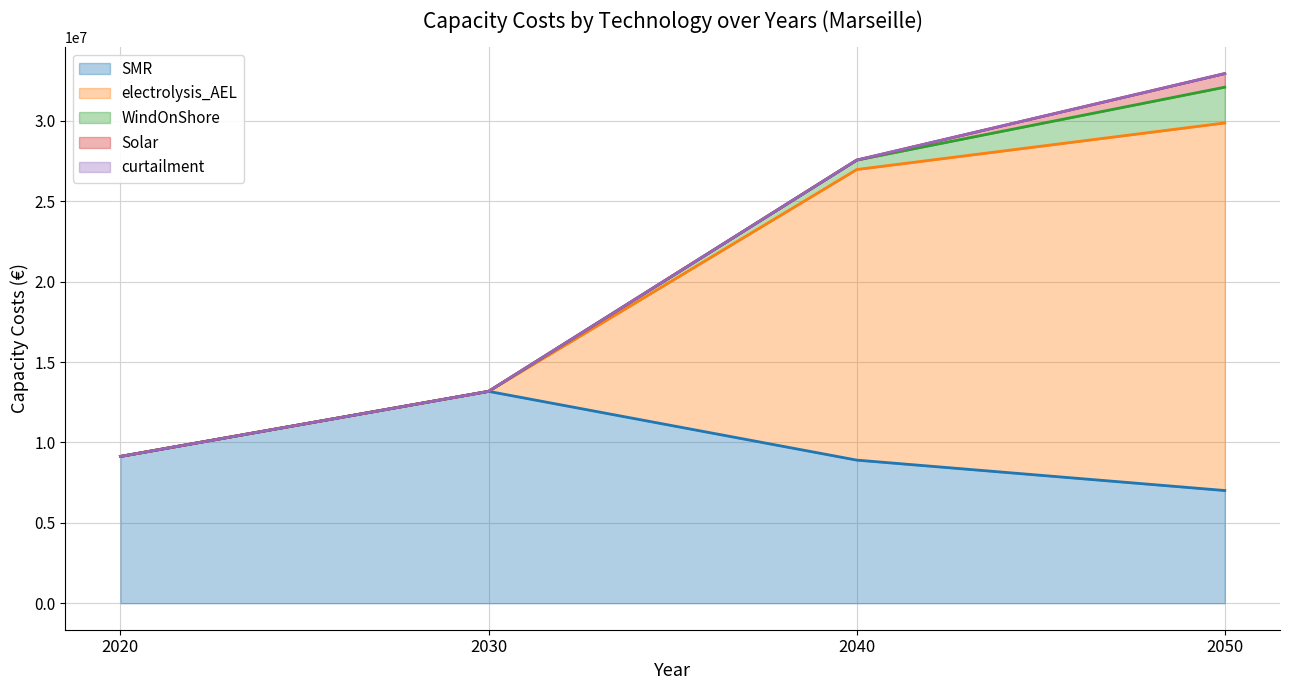

What is the average value of the Solar series?

211465.1